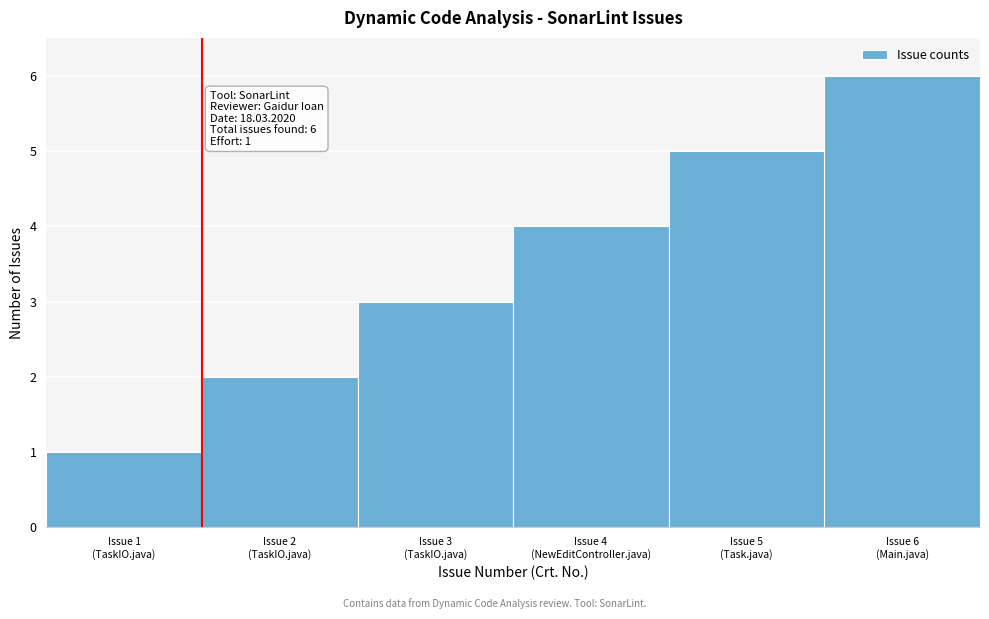

What is the difference between the maximum and minimum values?

5